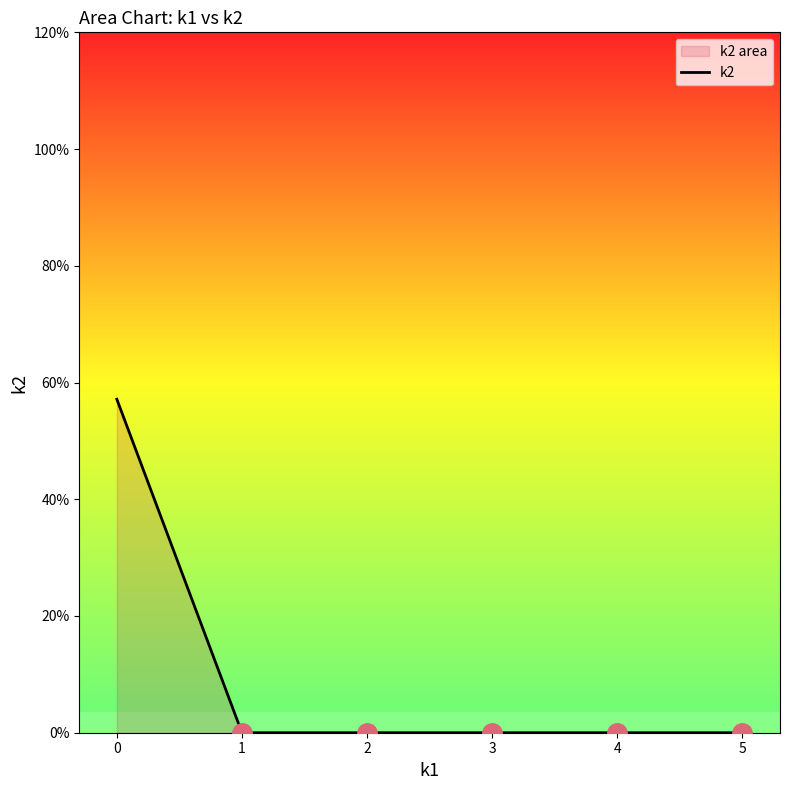

How many data points does each series have?

6